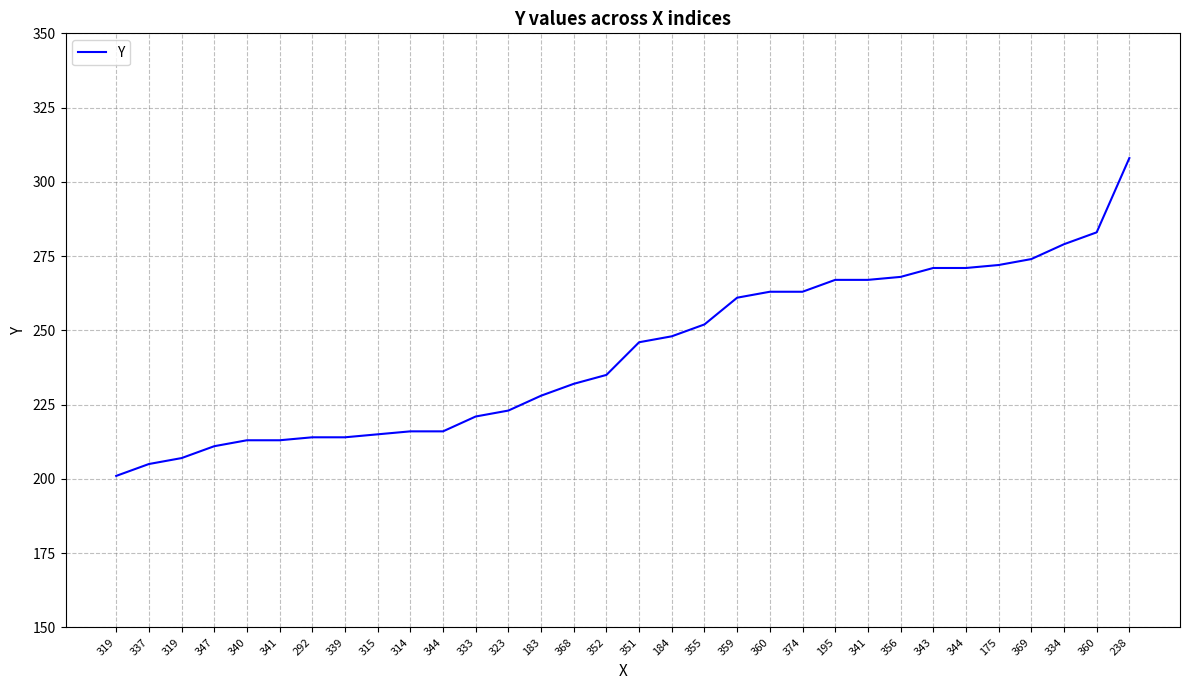

Is this an area chart (filled region under the line)?

No